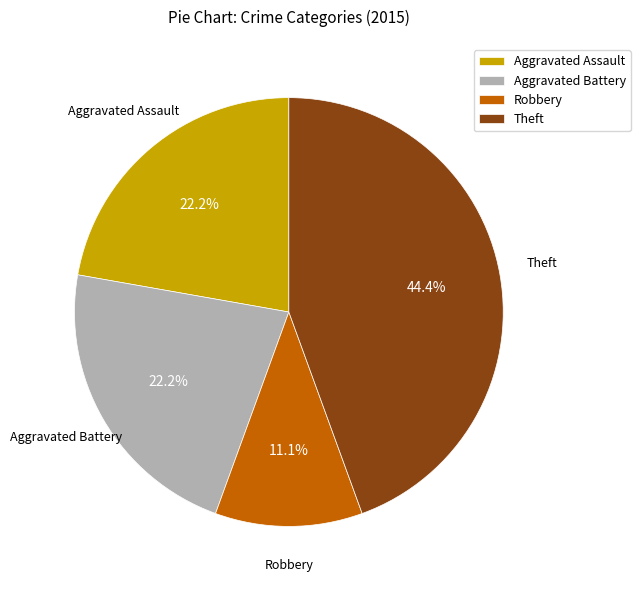

Combined, do Aggravated Assault and Theft account for over 50%?

Yes